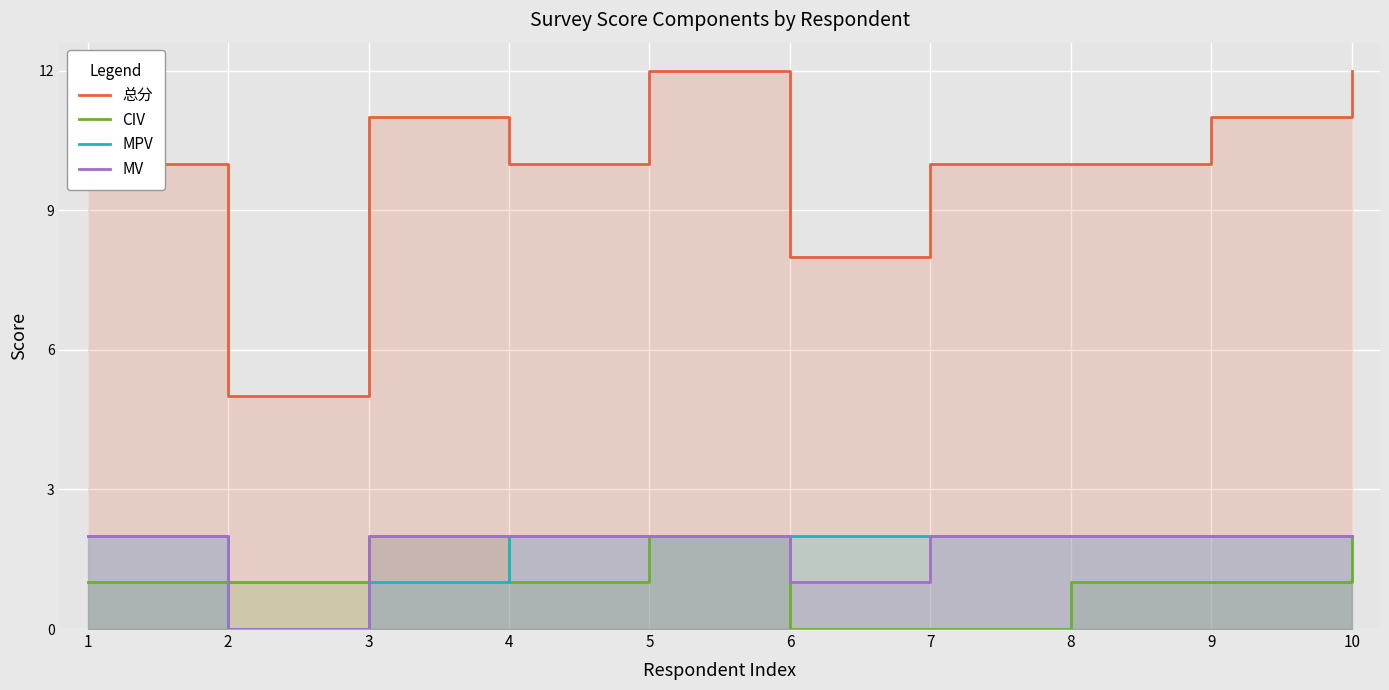

Does the chart display data point markers on the line(s)?

No